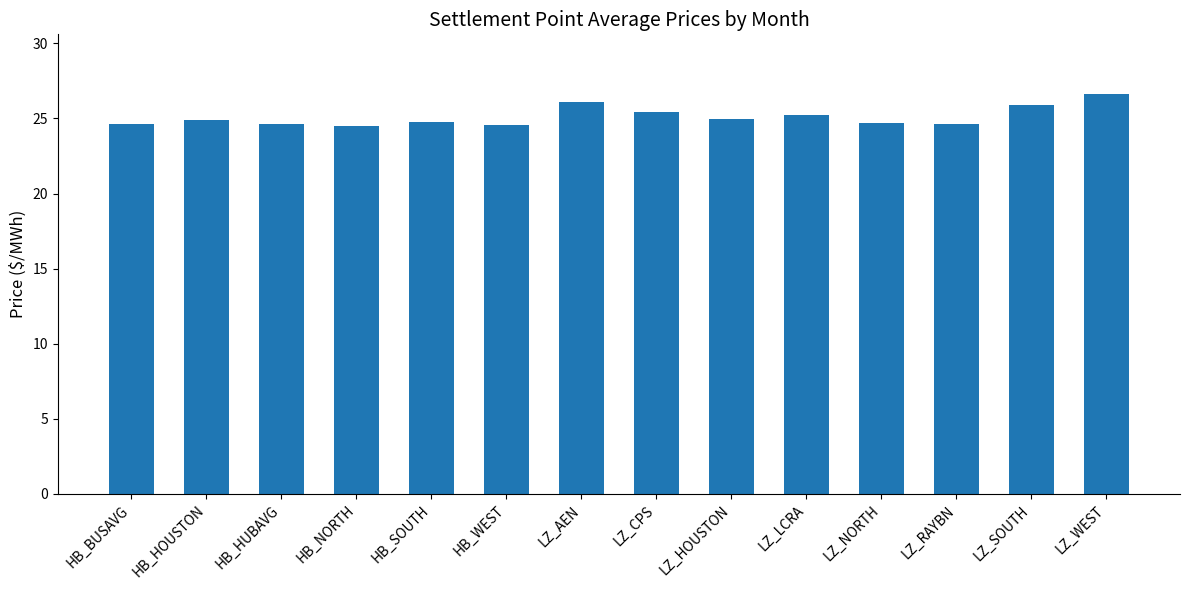

What is the label of the 2nd bar from the left?

HB_HOUSTON